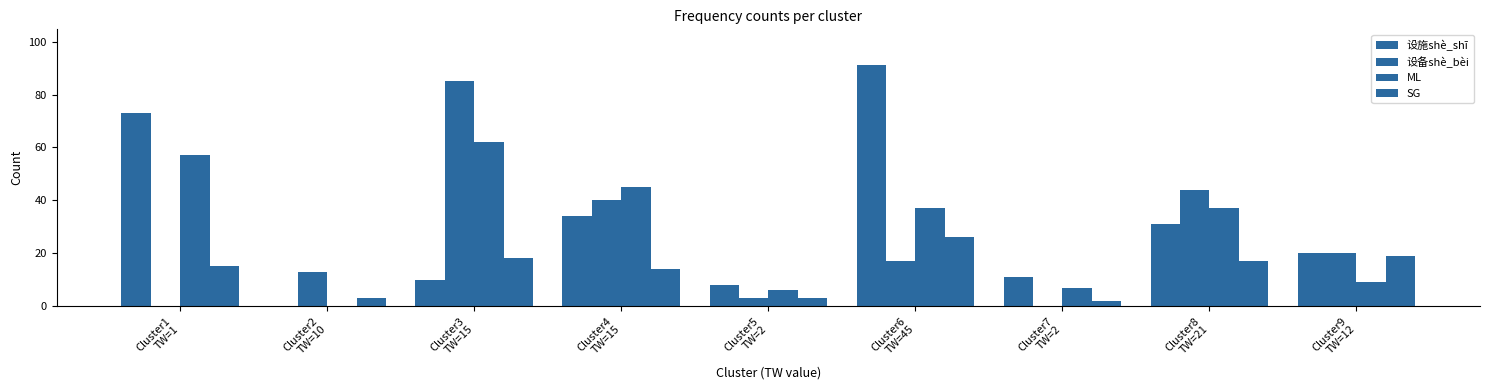

True or false: 设备shè_bèi has a value of -27 at Cluster1
TW=1.

False